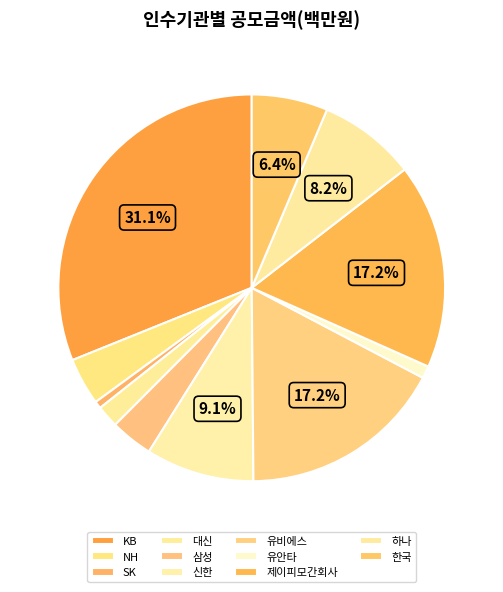

True or false: SK accounts for 11% of the total.

False